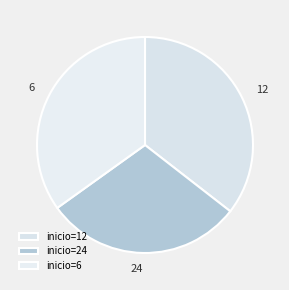

Is the sum of 24 and 12 greater than half?

Yes